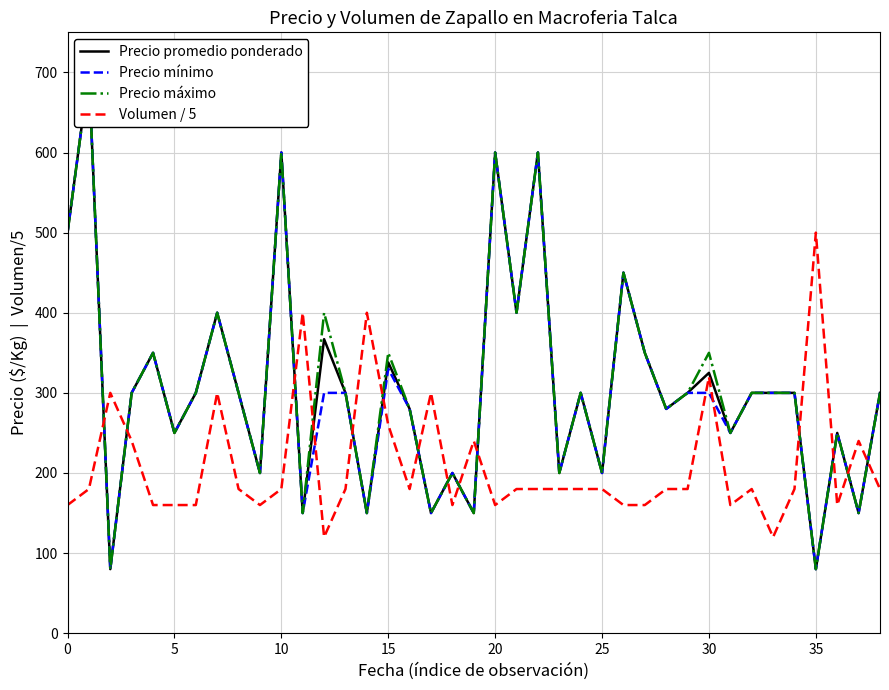

What are all the series names shown in the legend?

Precio promedio ponderado, Precio mínimo, Precio máximo, Volumen / 5